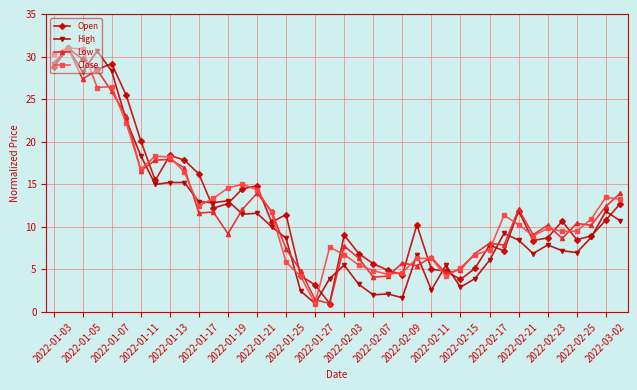

What is the smallest value displayed?

1.0